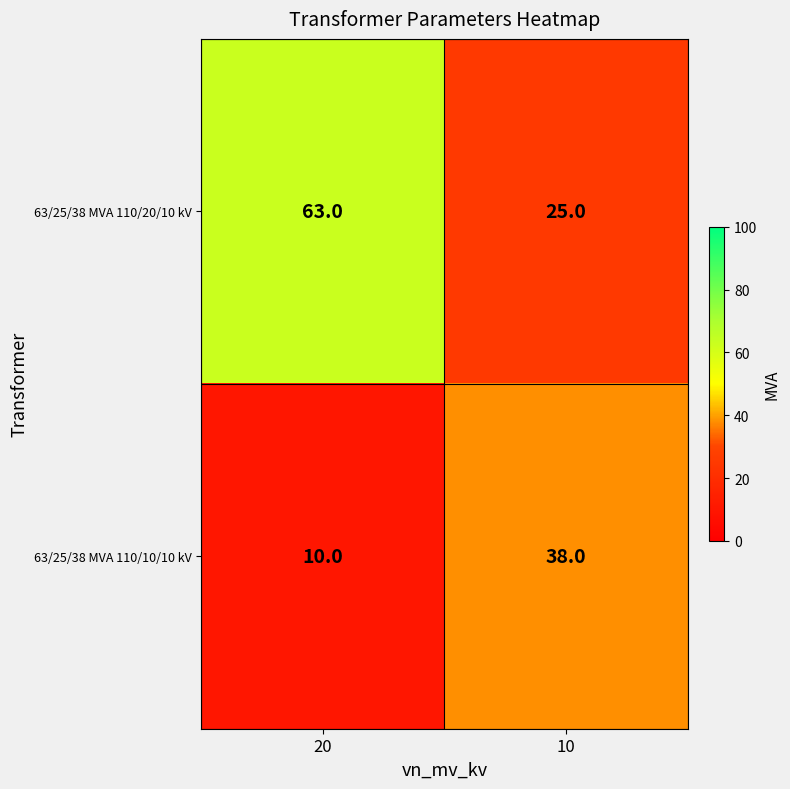

Reading right to left, list all the values displayed in this chart.

63/25/38 MVA 110/20/10 kV: 25	63
63/25/38 MVA 110/10/10 kV: 38	10